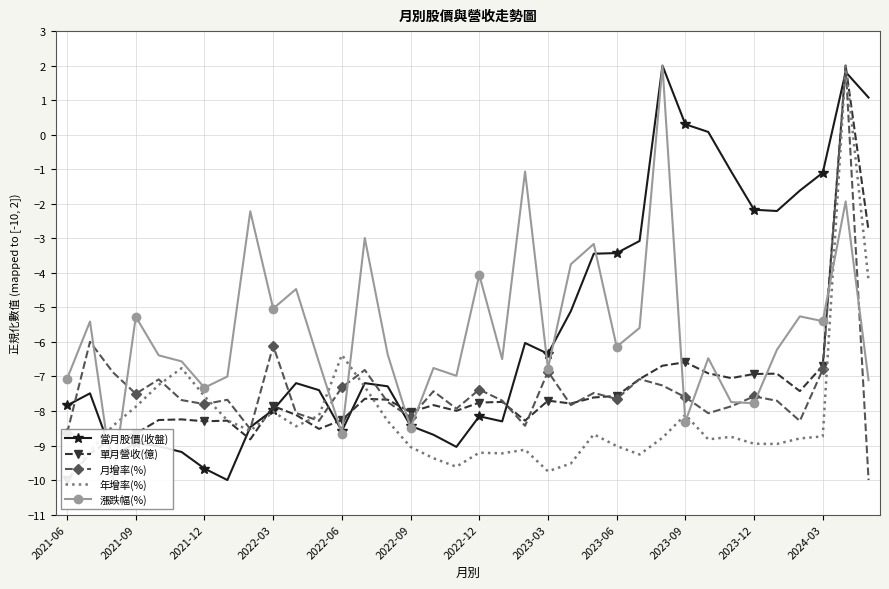

How many distinct data groups are displayed?

5